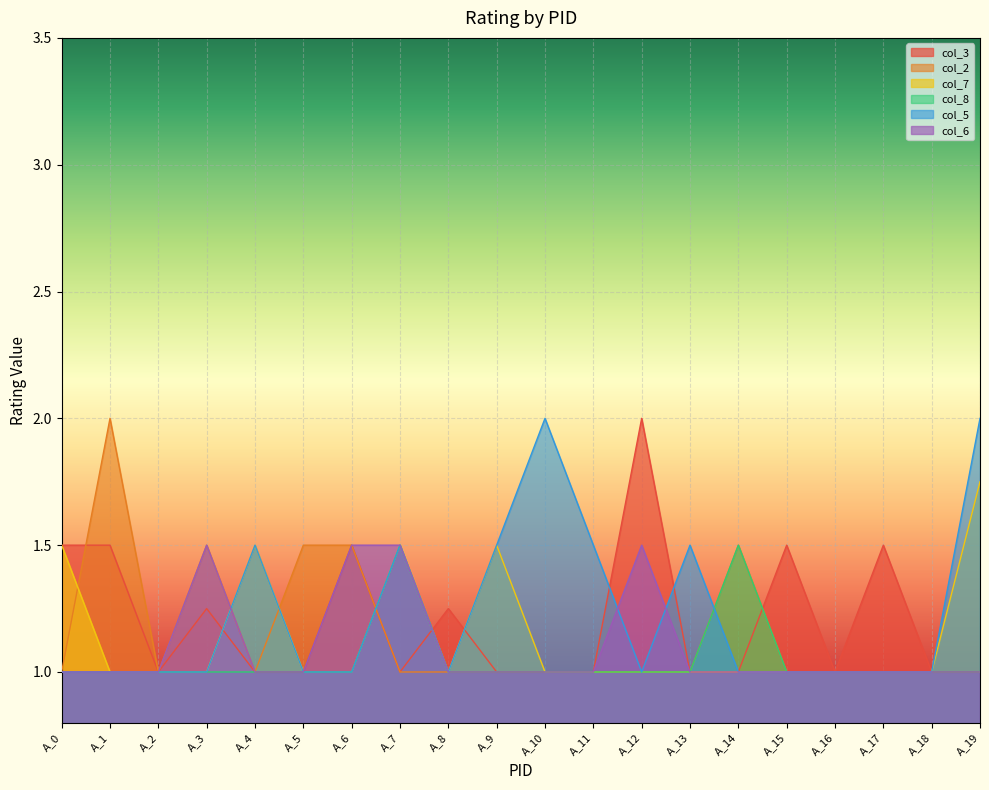

Which category has the lowest value across all series?

A_2